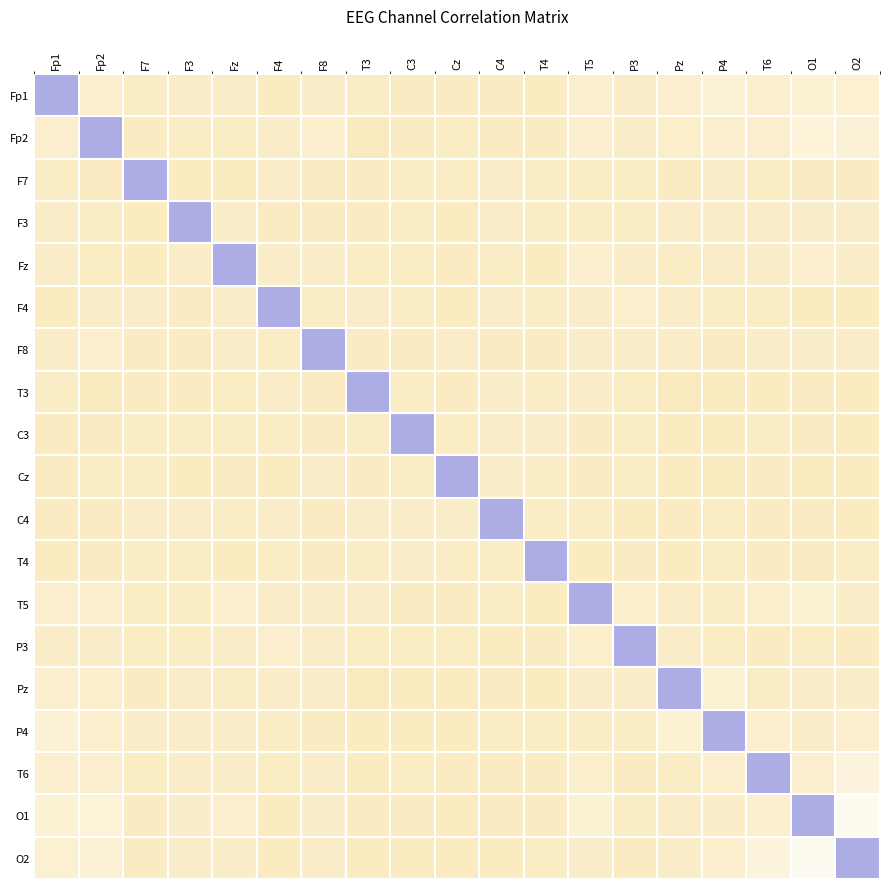

At T4, list the series in order from largest to smallest.

T4, C3, F7, Cz, O2, F3, T3, F4, C4, P4, T6, Fp2, F8, P3, O1, Fp1, Fz, Pz, T5